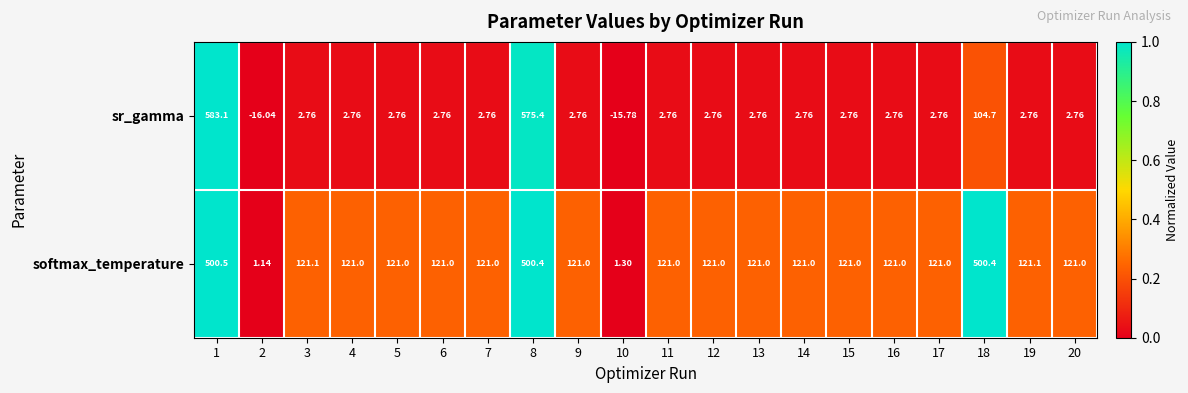

Rank the series at 10 from highest to lowest value.

softmax_temperature, sr_gamma